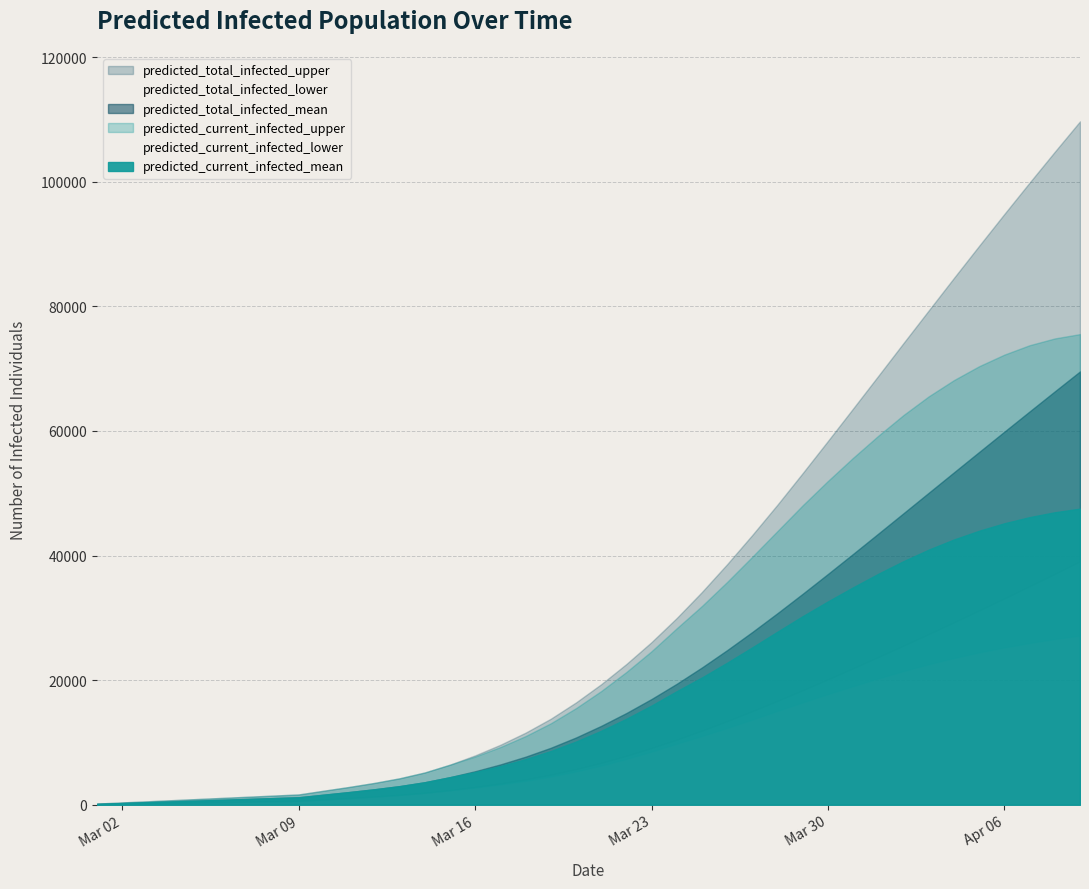

Does the chart display data point markers on the line(s)?

No